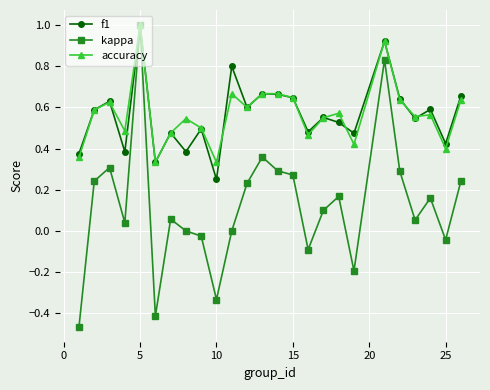

What is the maximum value shown in the chart?

1.0